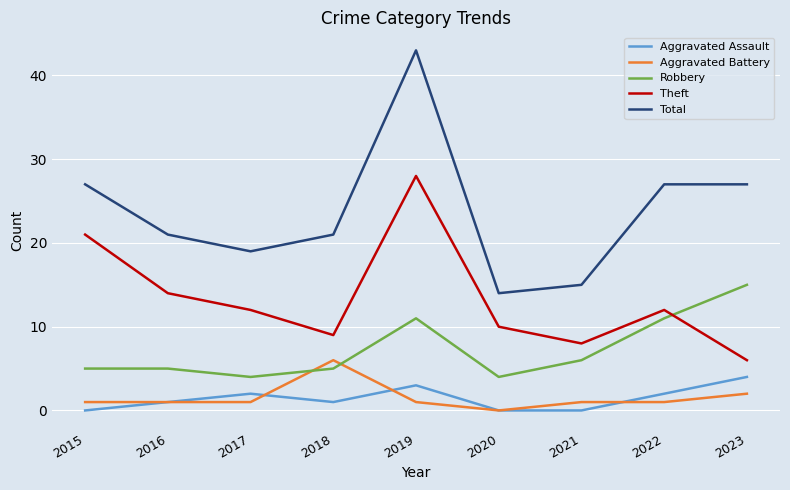

True or false: Total and Aggravated Battery intersect in this chart.

False